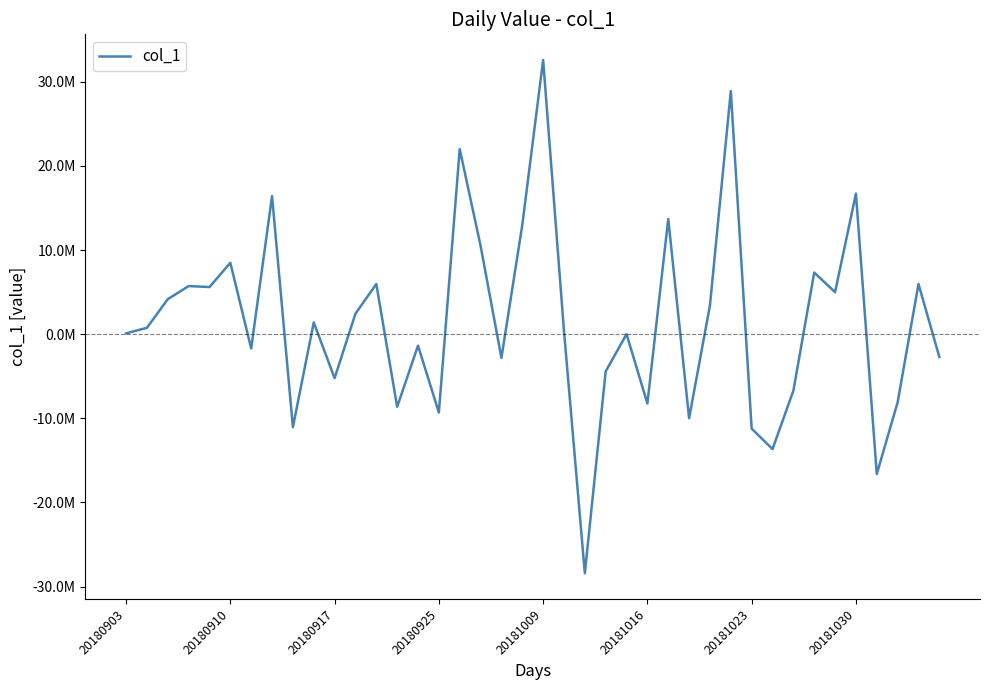

What is the value of the 27th point from the left?

13700851.2